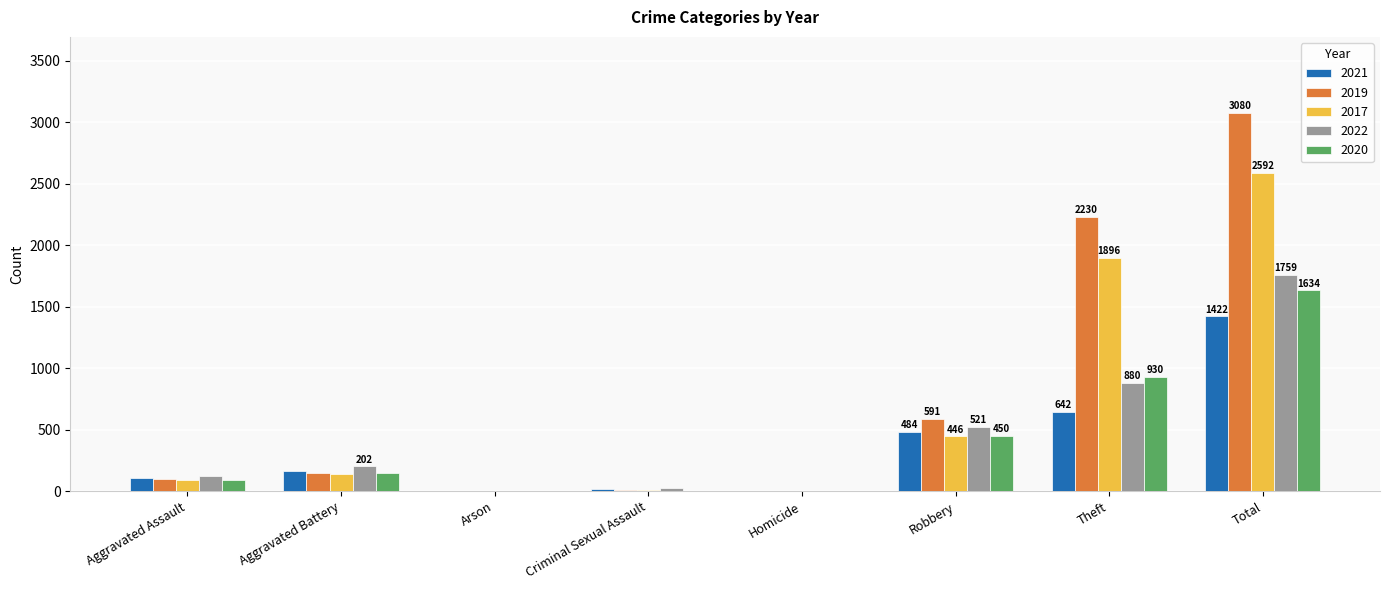

How many groups of bars are there?

8